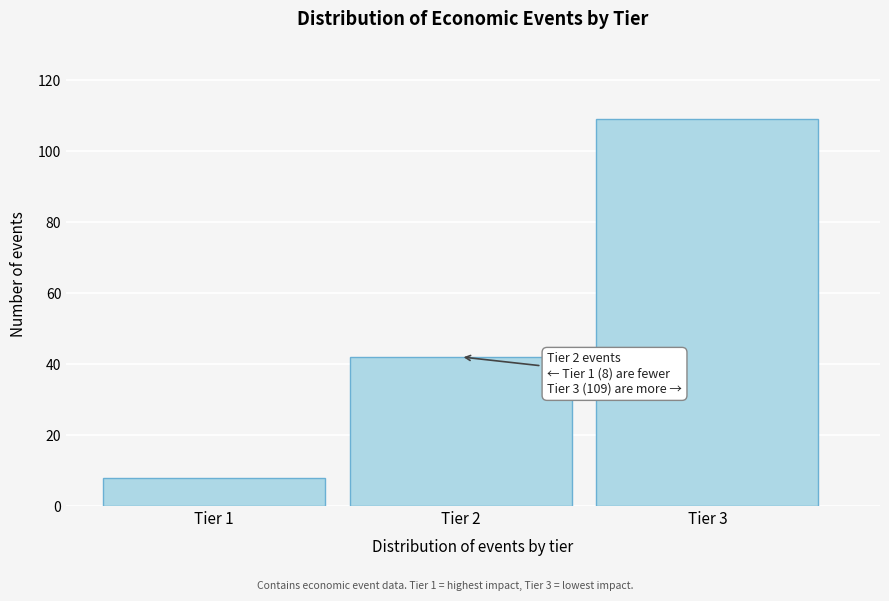

Reading left to right, what are all the values shown in this chart?

8	42	109